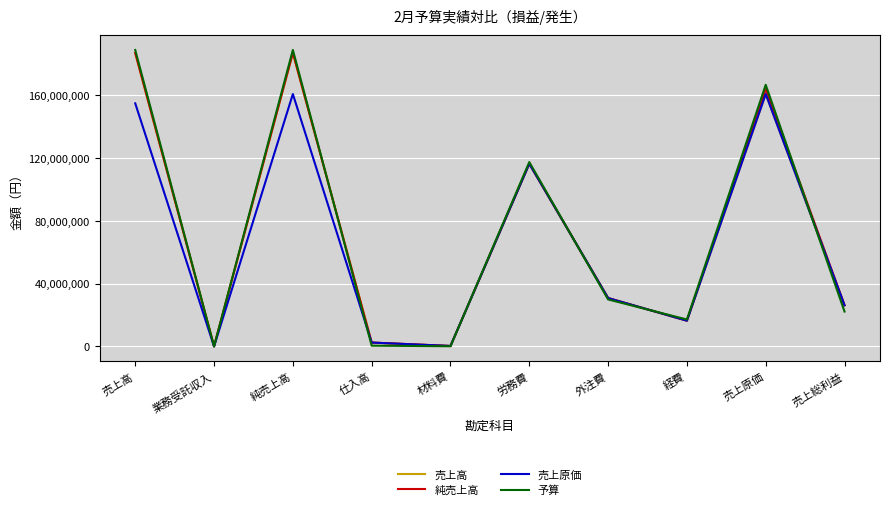

Is it true that 売上原価 equals 26203183 at 売上総利益?

True